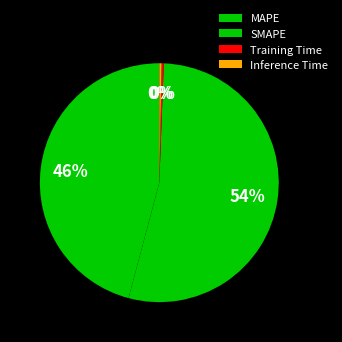

Count the number of slices in the pie.

4